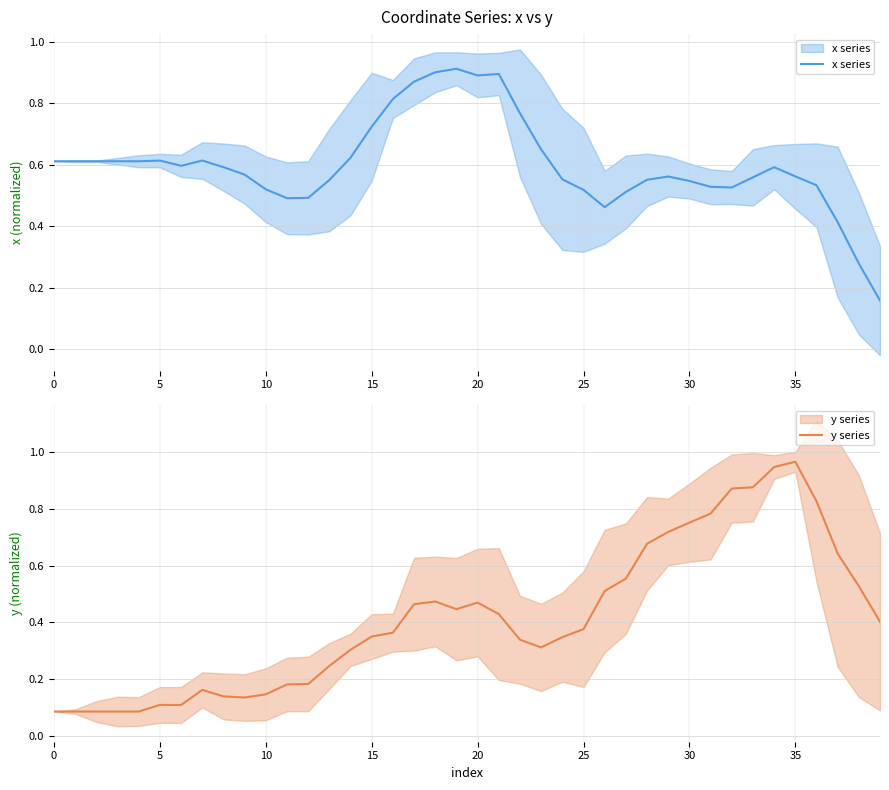

Is it true that x series equals 0.5 at 25?

True